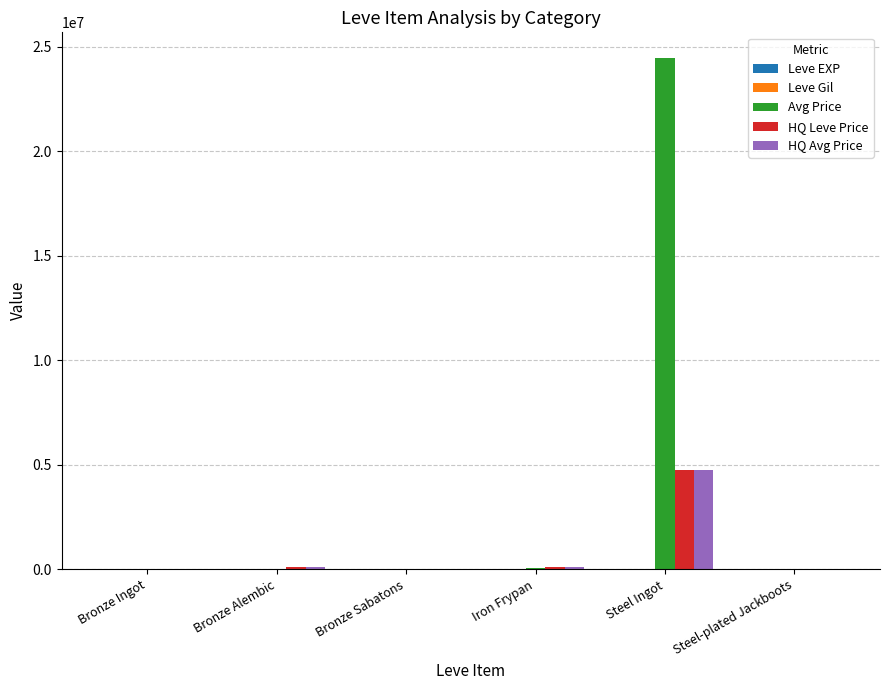

Between Iron Frypan and Steel Ingot, which series saw the biggest shift?

Avg Price